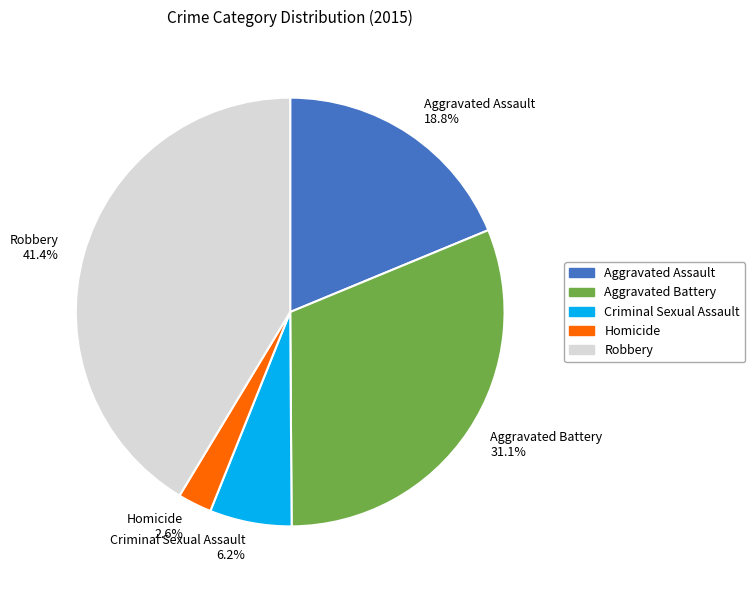

Which category has the smallest portion of the pie?

Homicide